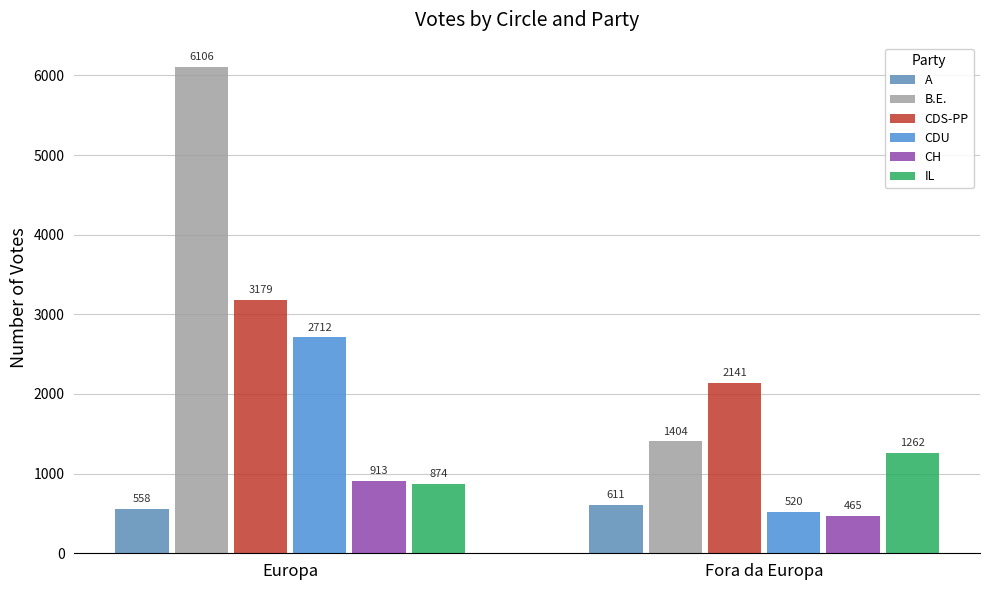

At how many categories does at least one series exceed 4240?

1